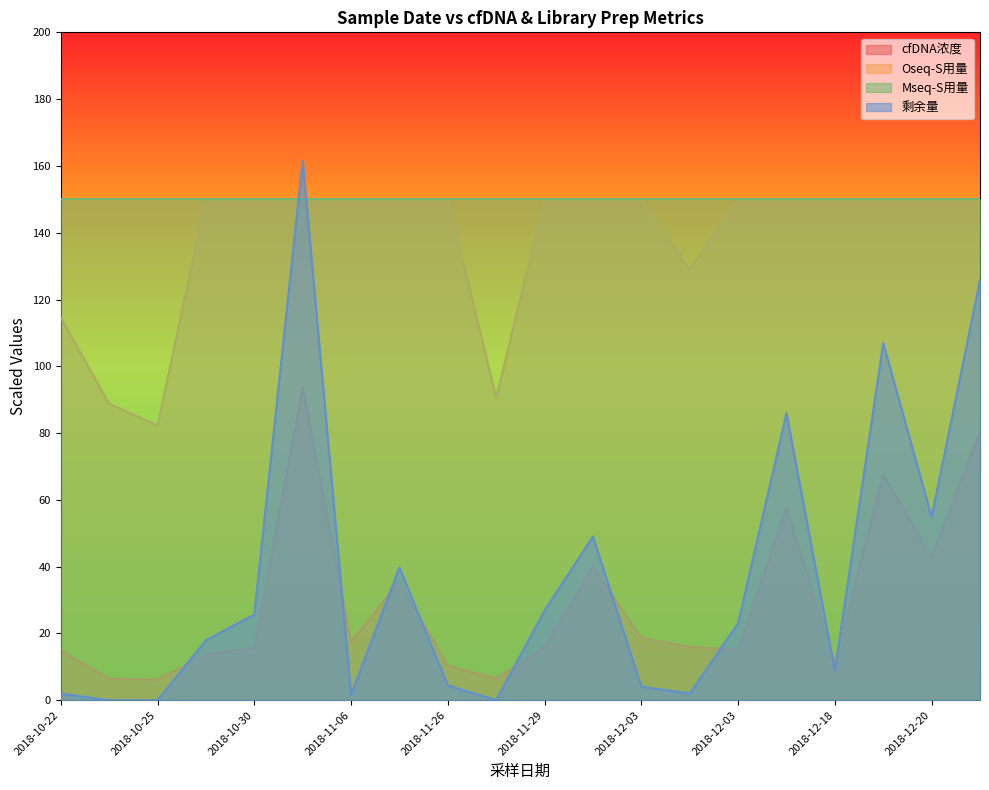

True or false: cfDNA浓度 has more than 1 points higher than both neighbors.

True